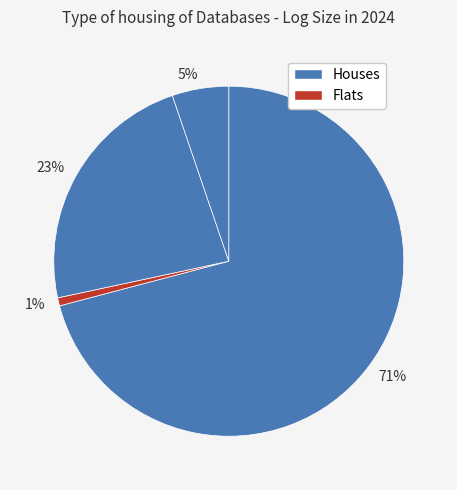

Do 1% and 5% together represent more than half of the pie?

No